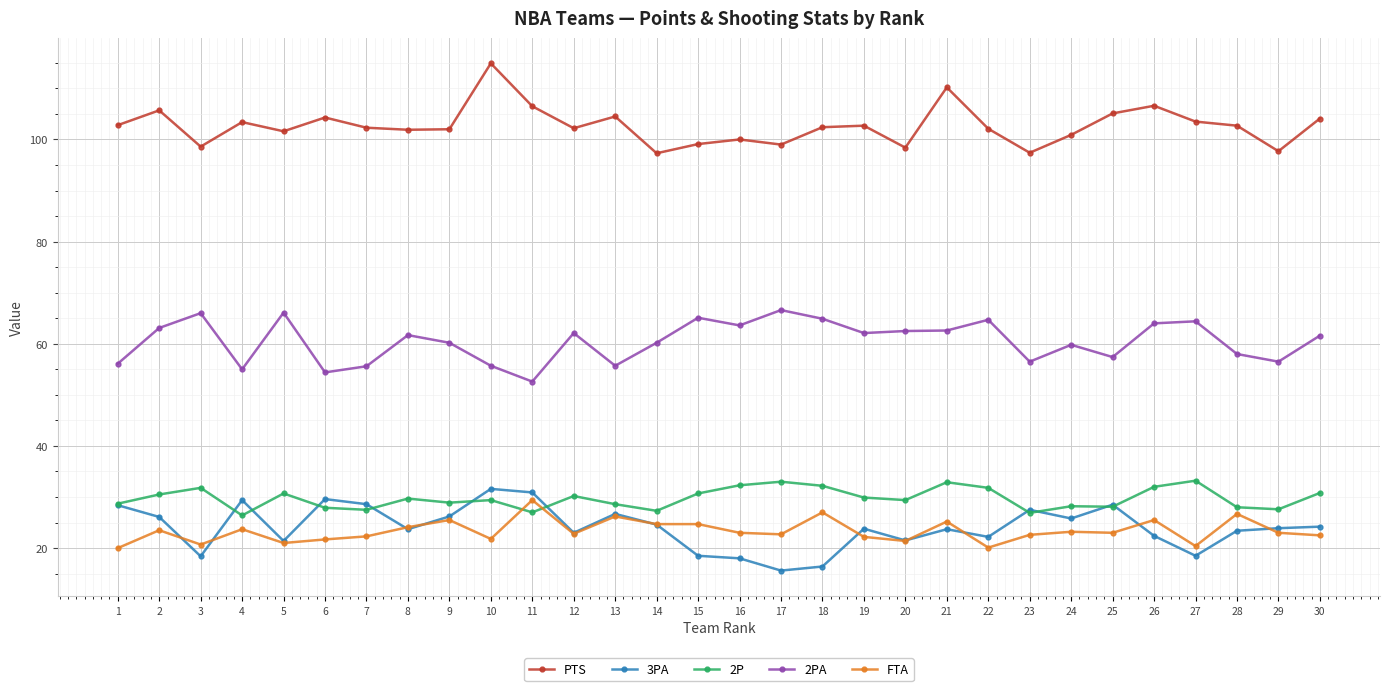

What is the spread (max minus min) of values at 30?

81.6